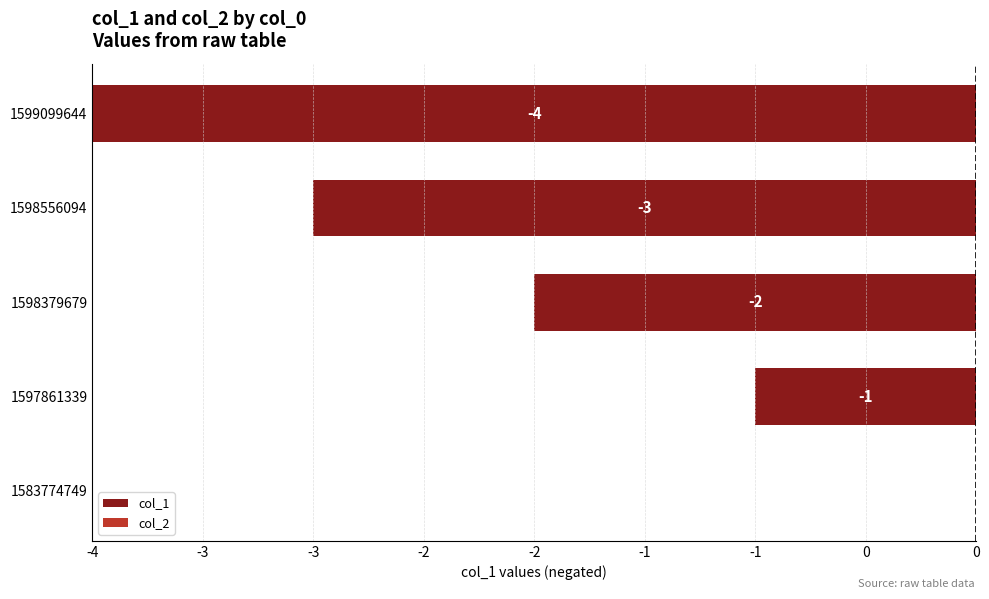

Are the bars grouped side by side (vs. stacked)?

No